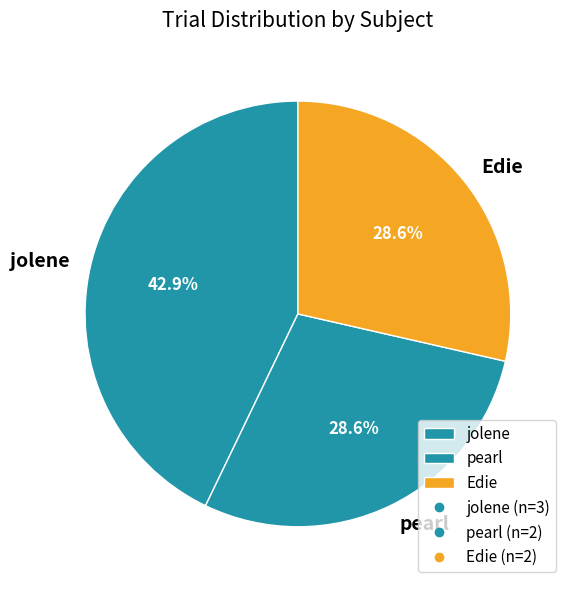

Approximately how many times larger is the value at pearl compared to jolene?

0.7